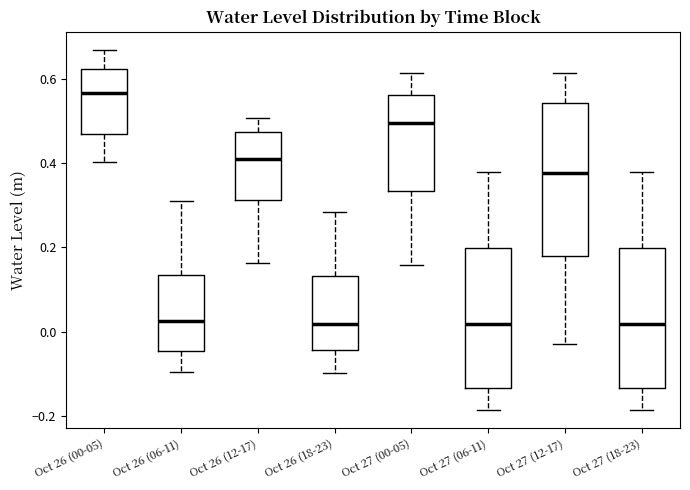

Where is the lower edge of the box for Oct 26 (00-05) on the y-axis? The values are not printed on the chart, so give them approximately, as read against the axis.

0.46